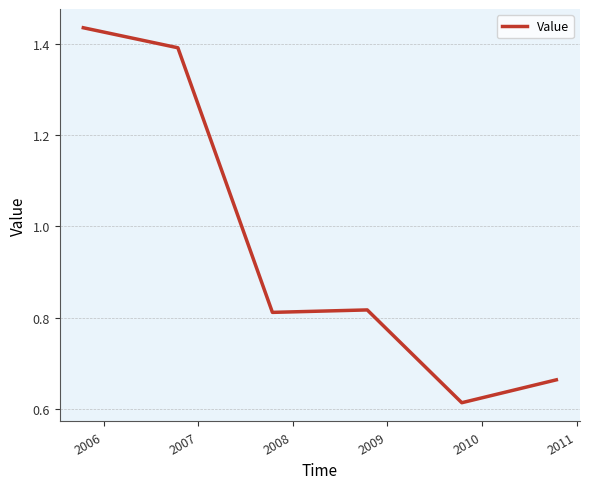

Count the number of data series in this chart.

1